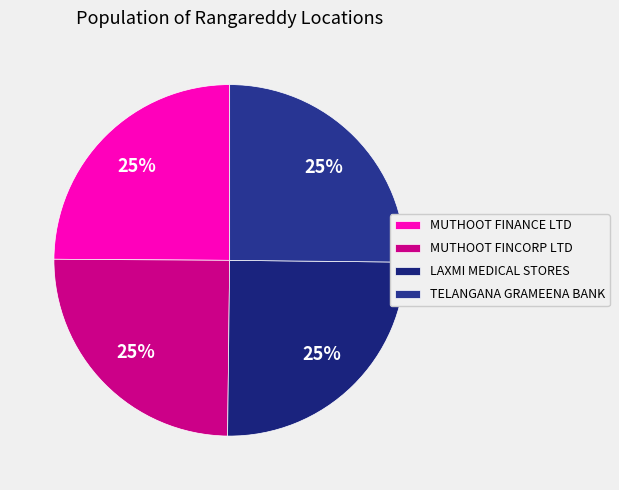

Count the number of slices in the pie.

4